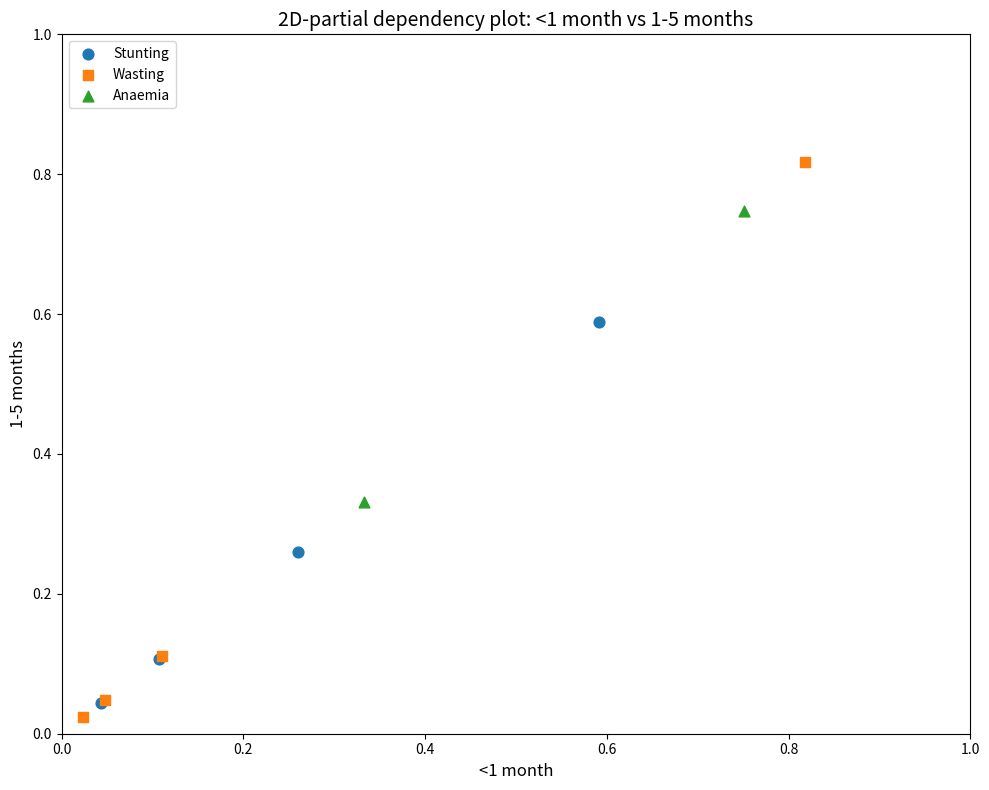

Which series has the largest Y range (max minus min)?

Wasting